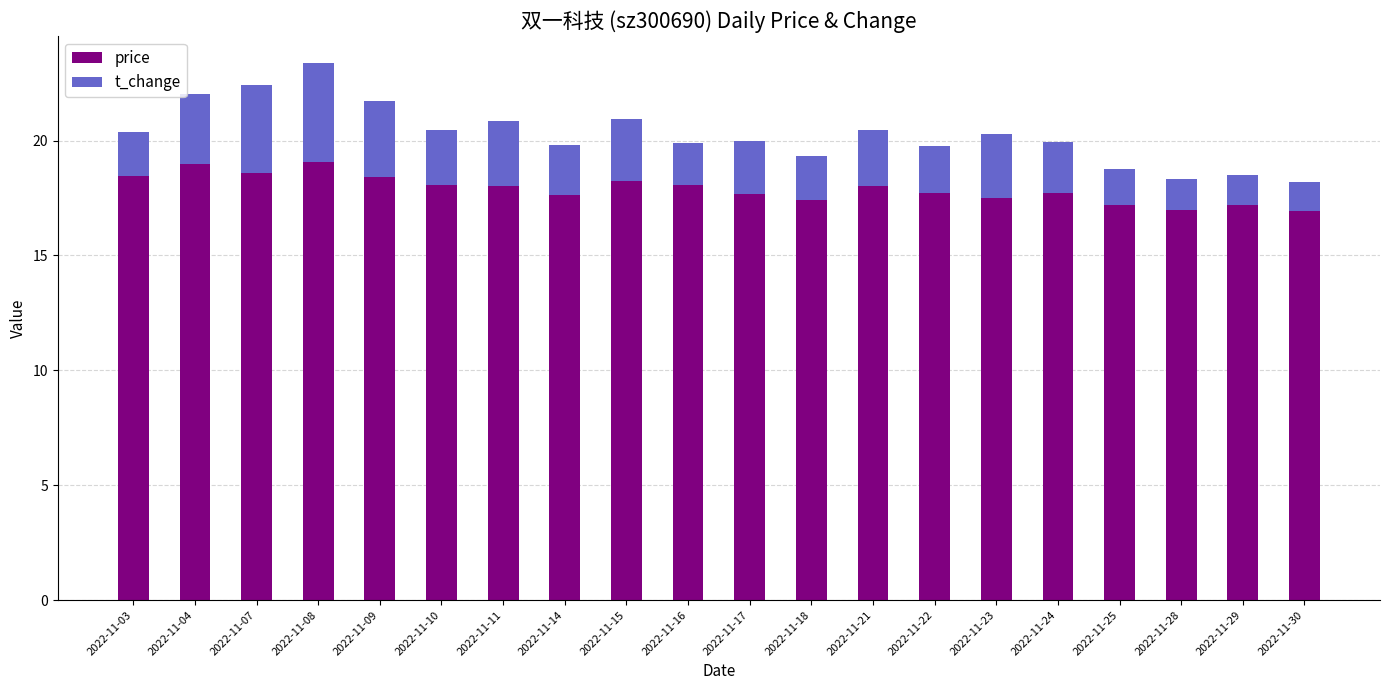

What is the maximum value for price?

19.1